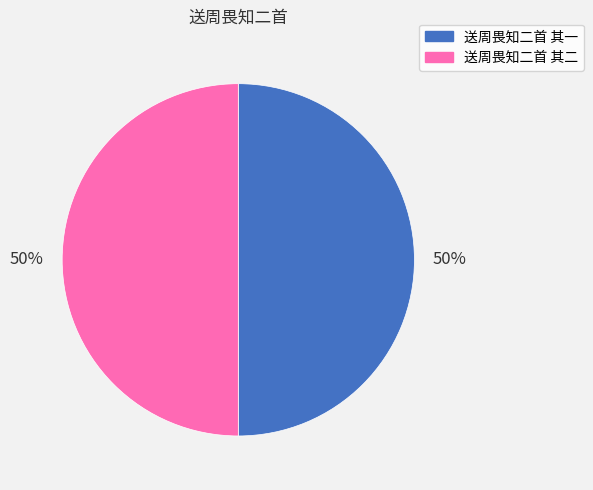

To the nearest percent, what percentage of the pie is 送周畏知二首 其一?

50%